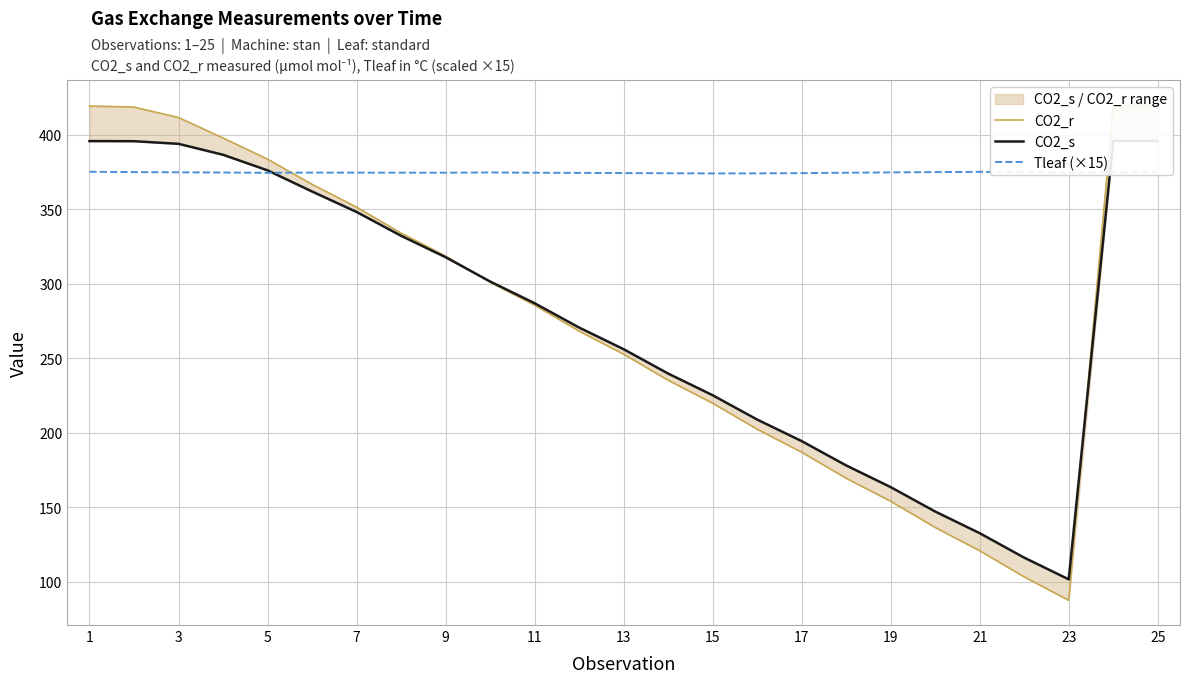

What is the sum of the CO2_r values at 7 and 17?

567.5